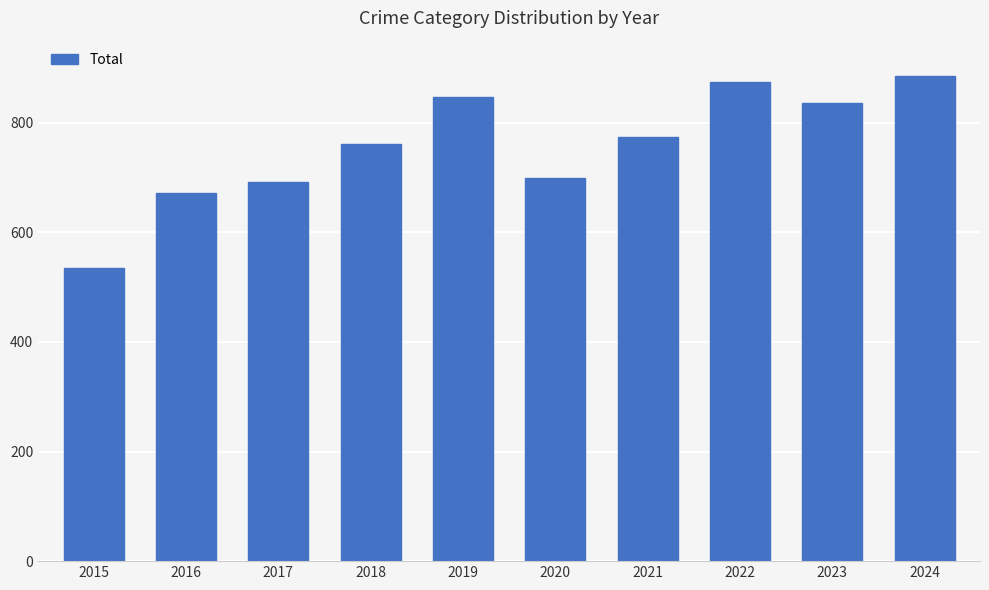

Between 2018 and 2016, which is larger?

2018